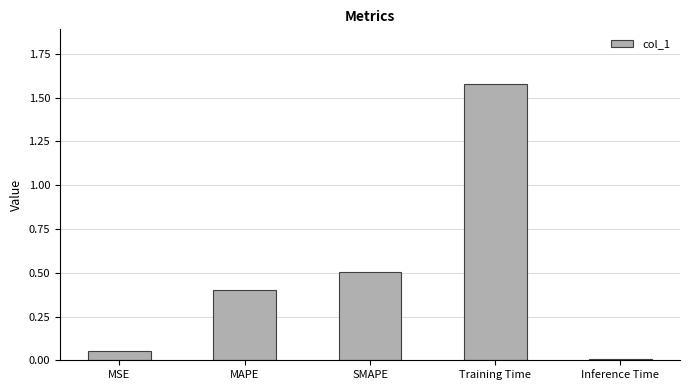

How many bars are there in total?

5